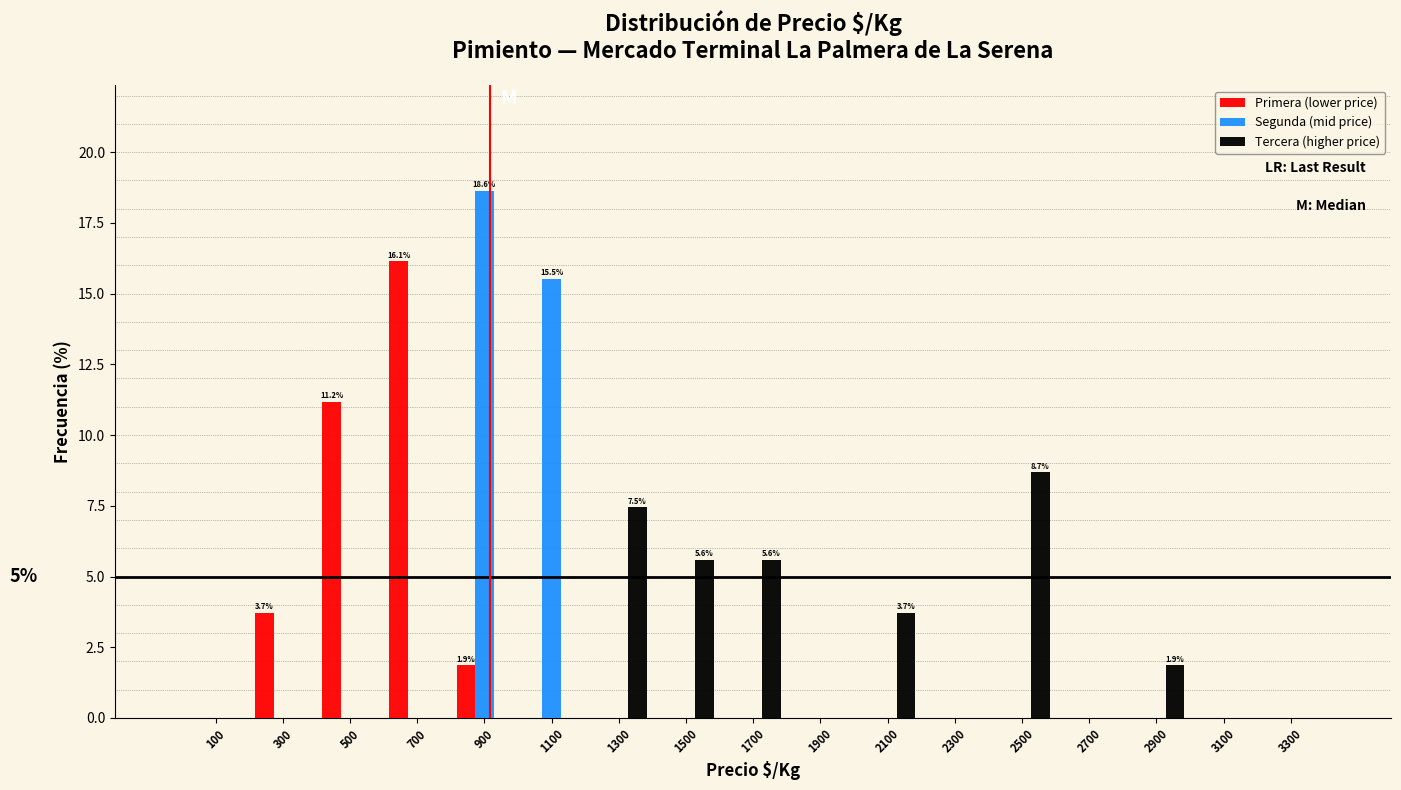

In the Segunda (mid price) series, which range on the x-axis has the tallest bar?

800 to 1000